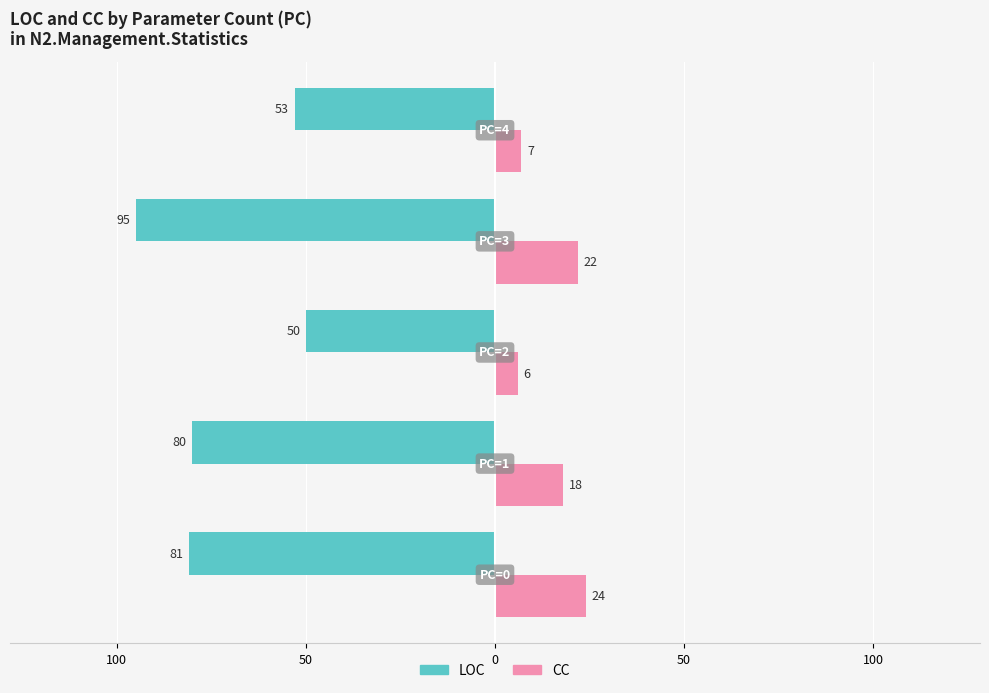

What are all the series names shown in the legend?

LOC, CC